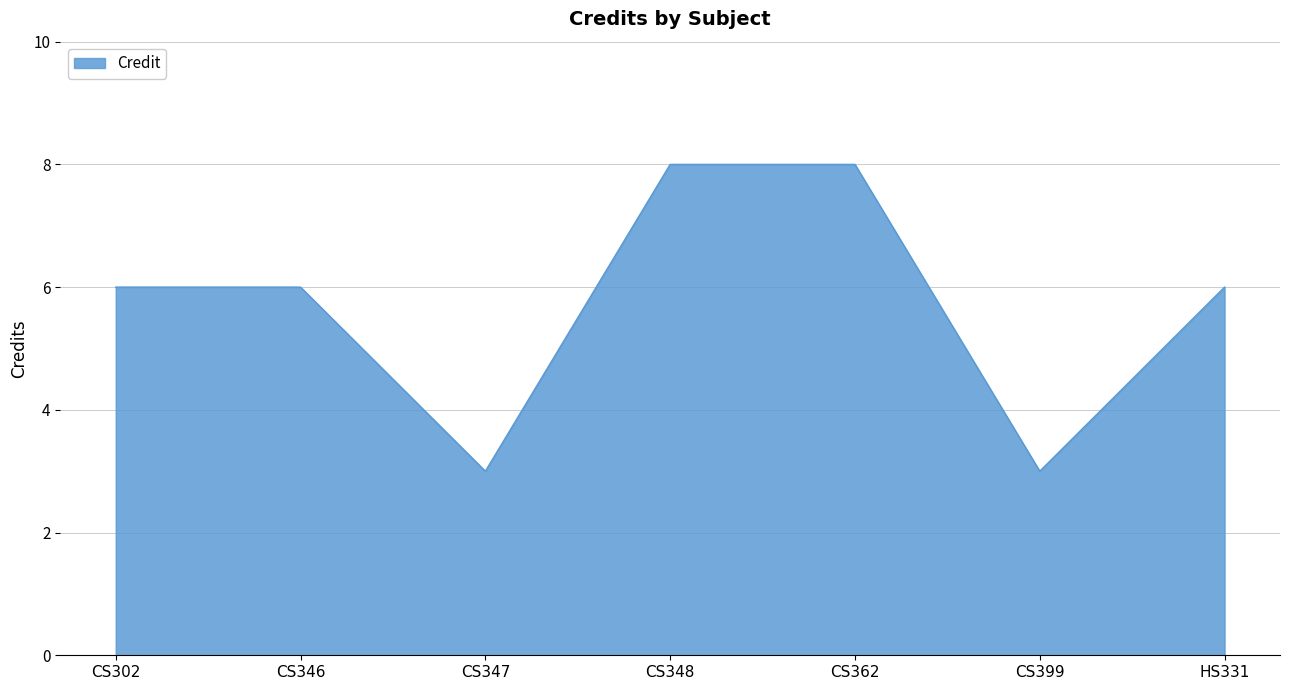

Reading left to right, what are all the values shown in this chart?

CS302=6	CS346=6	CS347=3	CS348=8	CS362=8	CS399=3	HS331=6